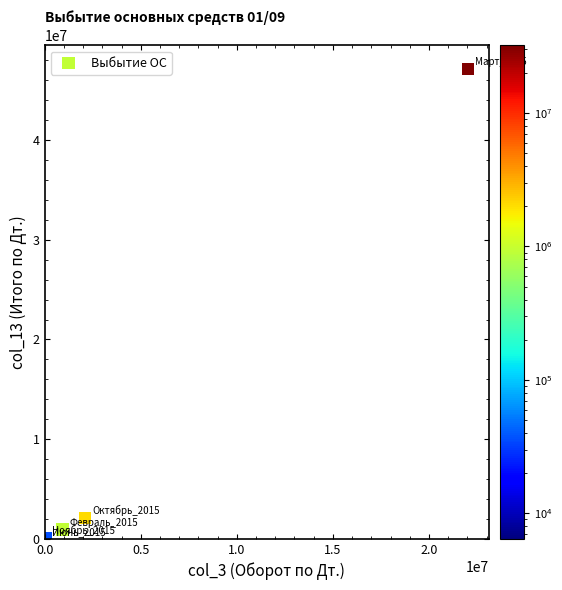

What Y value in the scatter plot is closest to 23575343?

2101570.0